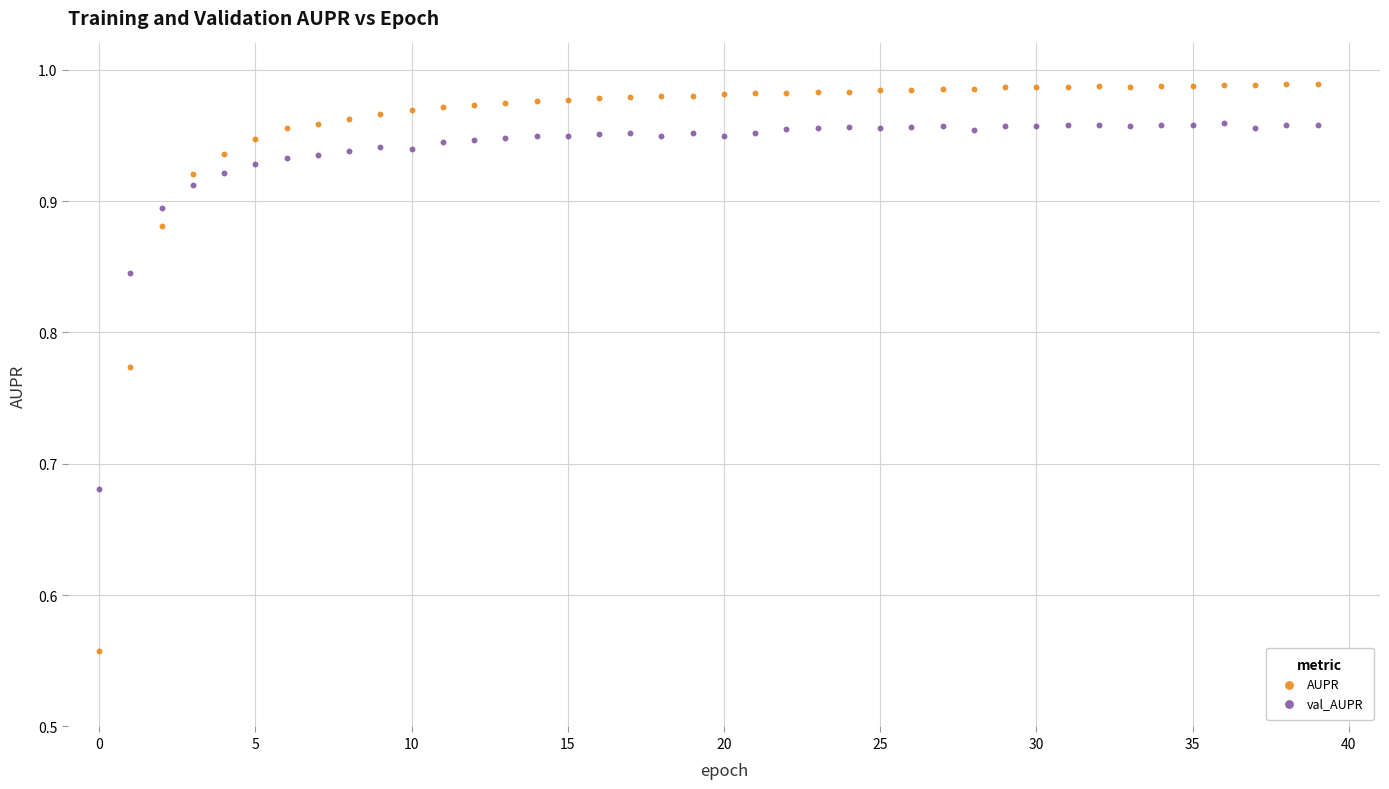

Across all data points, what is the range of Y values (max minus min)?

0.4